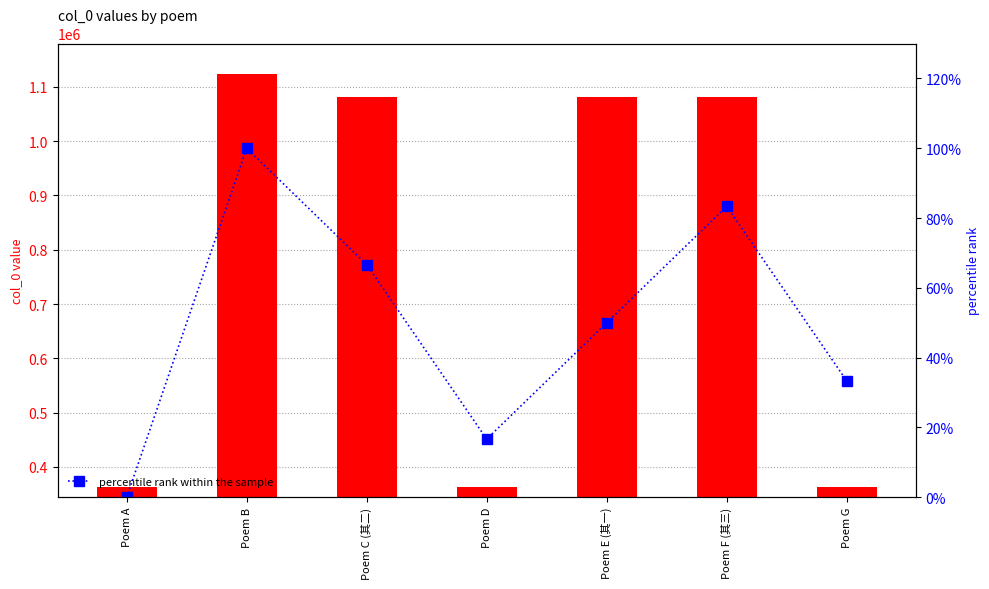

How many categories are shown in the chart?

7